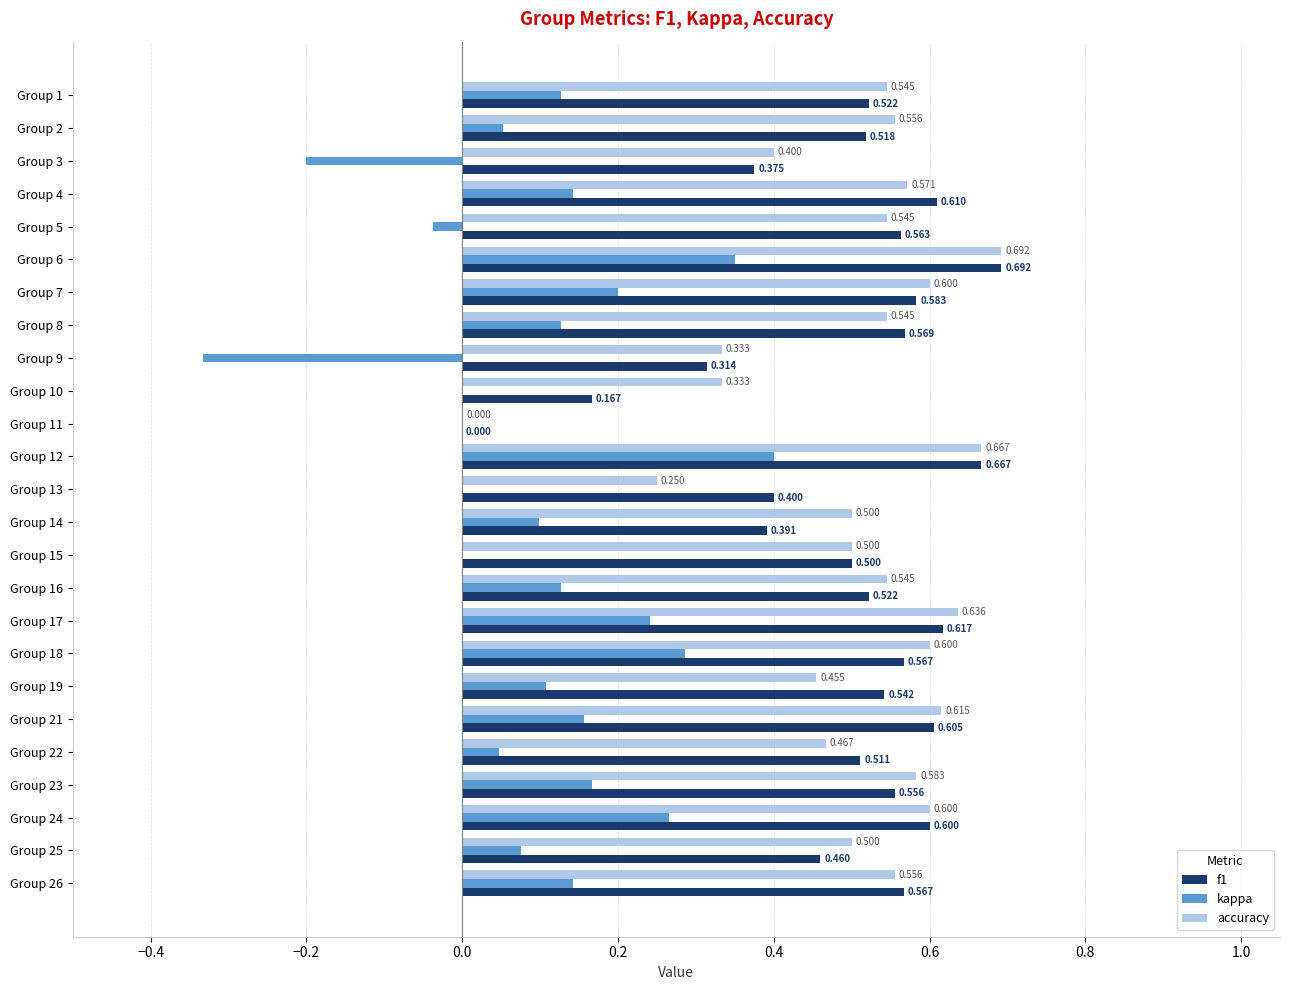

Which series changed the most between Group 5 and Group 25?

kappa